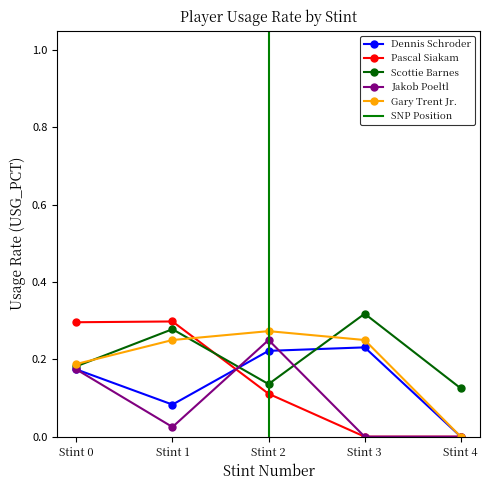

What is the difference between the maximum and minimum values in the Scottie Barnes series?

0.2